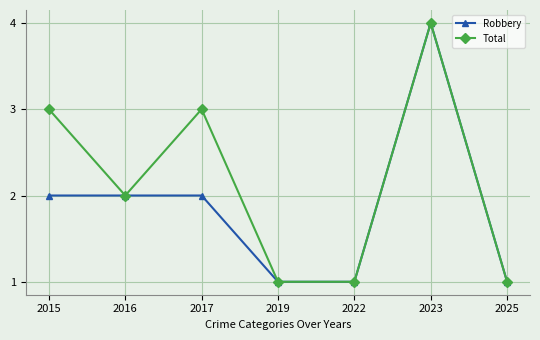

What value does the Robbery series have at 2022?

1